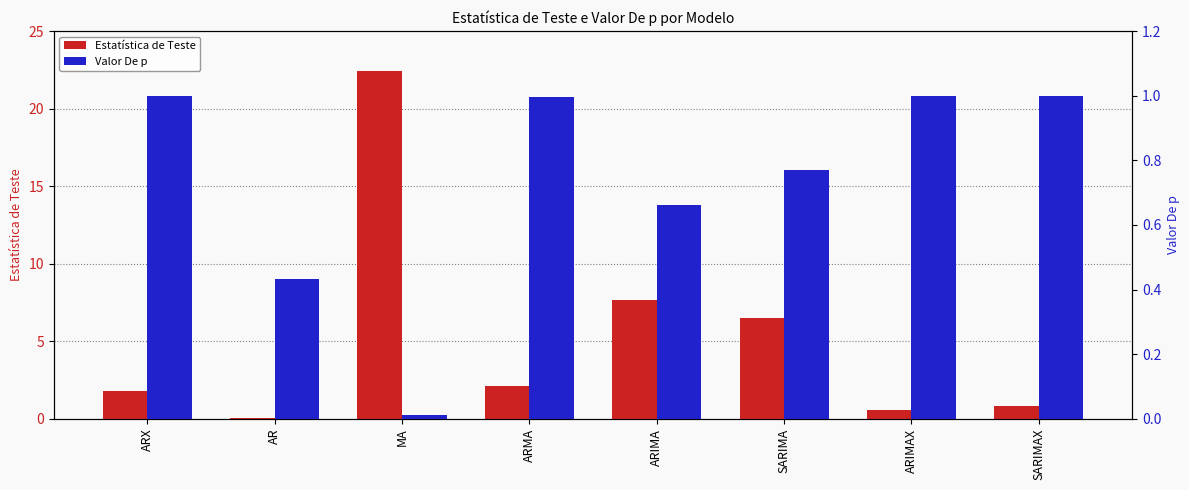

What position from the left is SARIMAX?

8